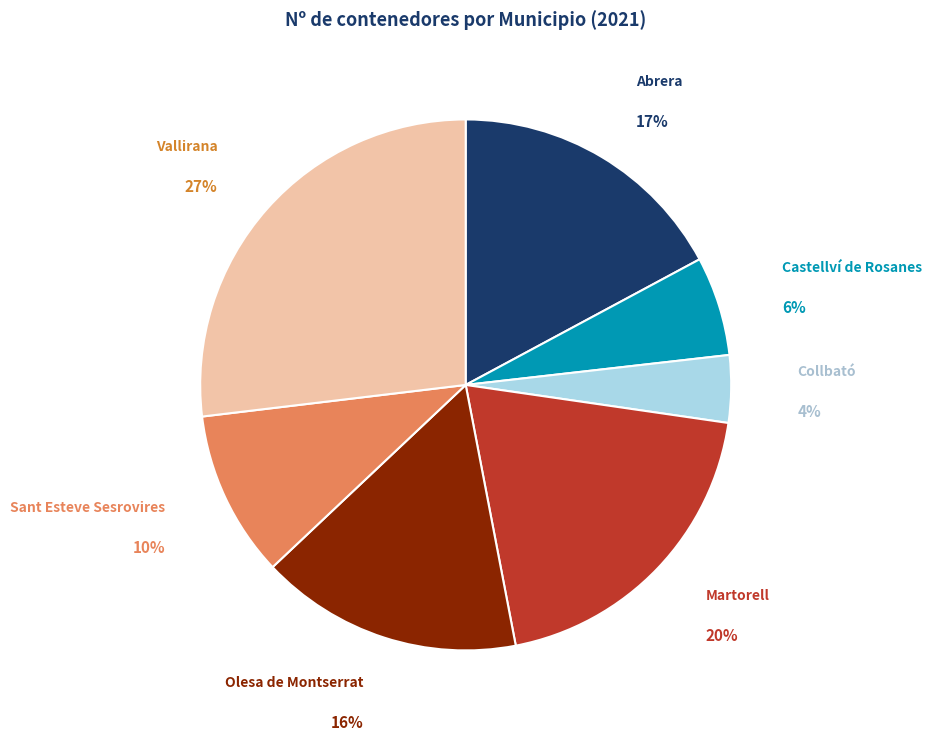

Combined, do Martorell and Olesa de Montserrat account for over 50%?

No